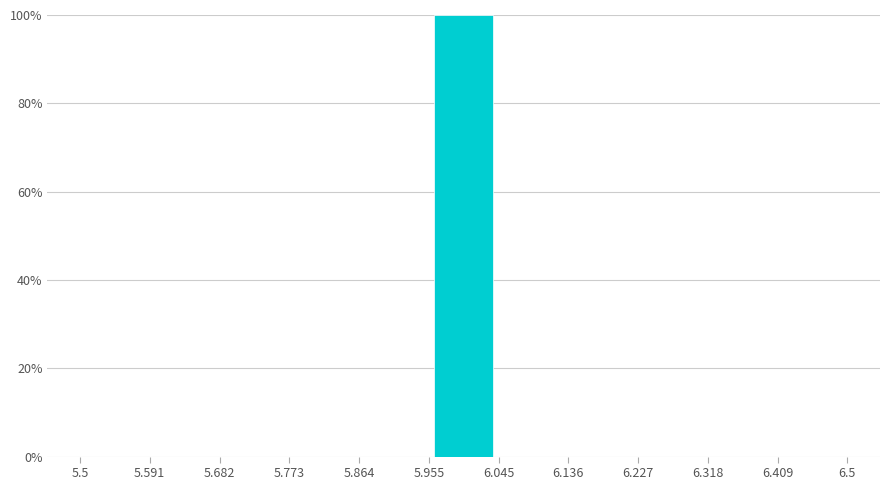

Reading left to right, transcribe this chart: for each bar, give the range it covers on the x-axis and its height. The values are not printed on the chart, so give them approximately, as read against the axis.

5.5 to 5.591: 0
5.591 to 5.682: 0
5.682 to 5.773: 0
5.773 to 5.864: 0
5.864 to 5.955: 0
5.955 to 6.045: 100
6.045 to 6.136: 0
6.136 to 6.227: 0
6.227 to 6.318: 0
6.318 to 6.409: 0
6.409 to 6.5: 0